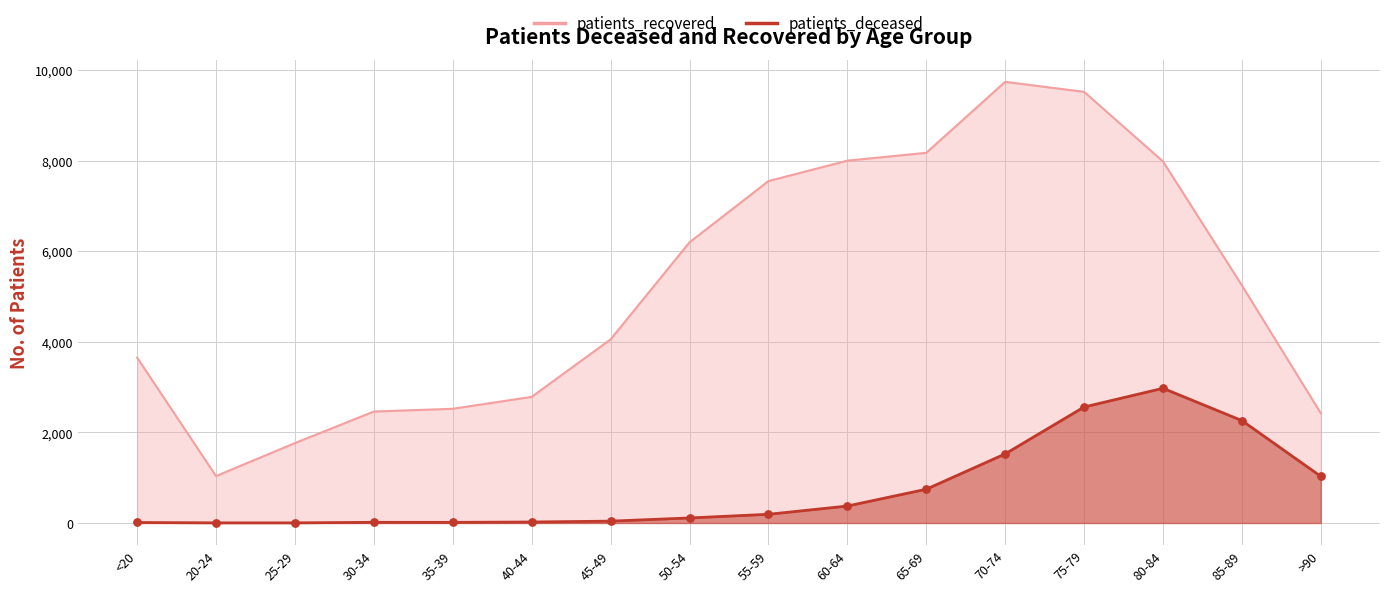

What are all the series names shown in the legend?

patients_recovered, patients_deceased